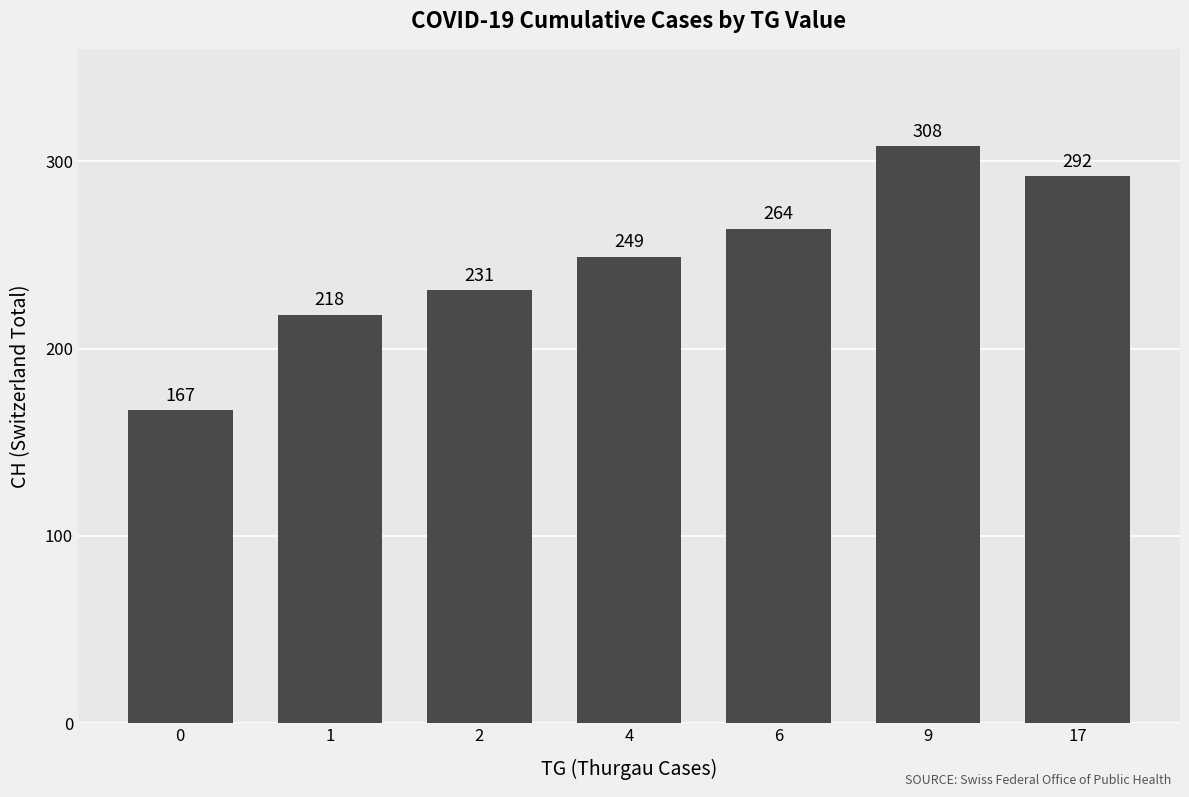

Reading left to right, extract all data points from this chart.

0=167	1=218	2=231	4=249	6=264	9=308	17=292